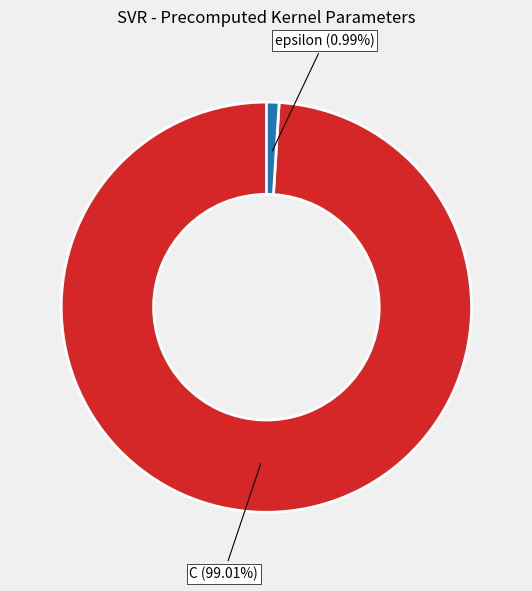

Does any single category account for the majority?

Yes